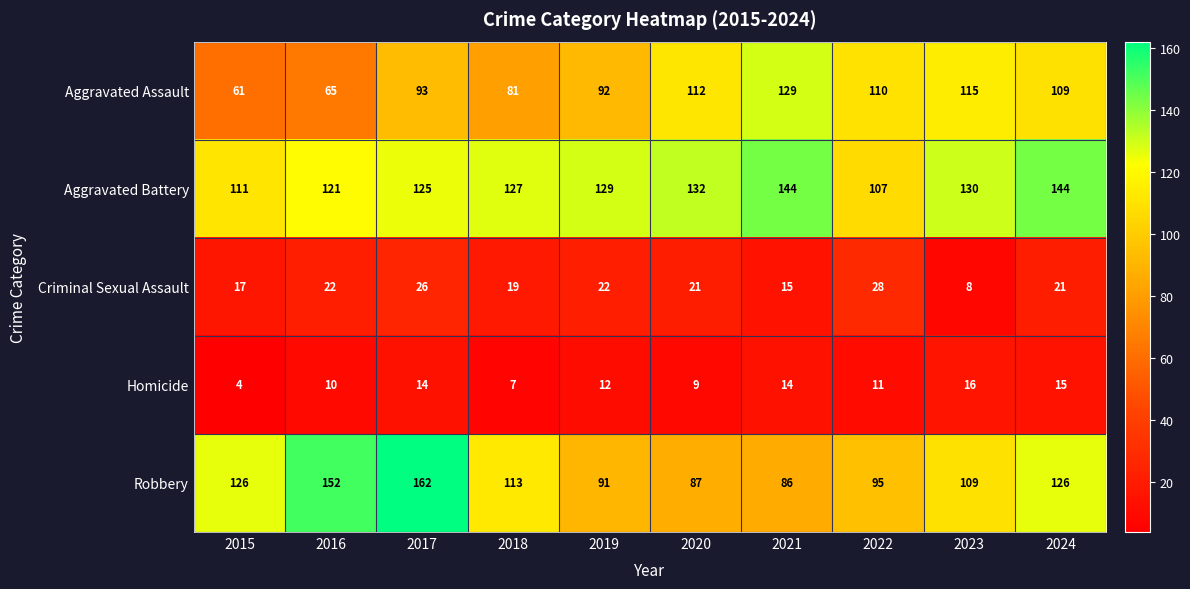

Rank the series at 2018 from highest to lowest value.

Aggravated Battery, Robbery, Aggravated Assault, Criminal Sexual Assault, Homicide